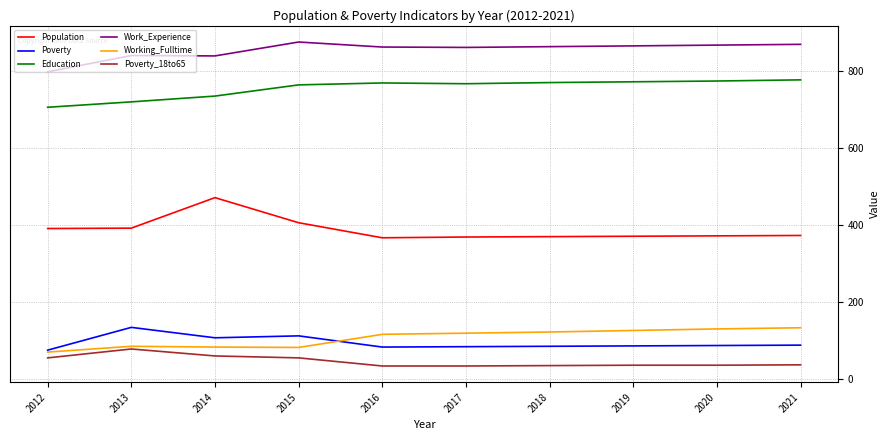

True or false: Poverty and Work_Experience cross at least once.

False